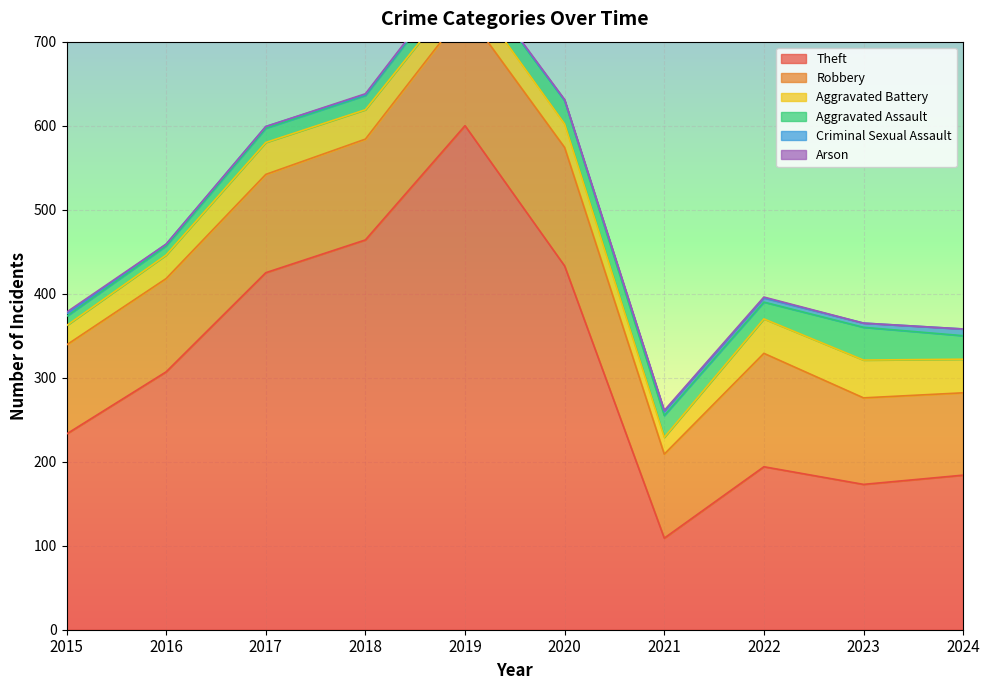

How many Criminal Sexual Assault values are between 2 and 5?

7